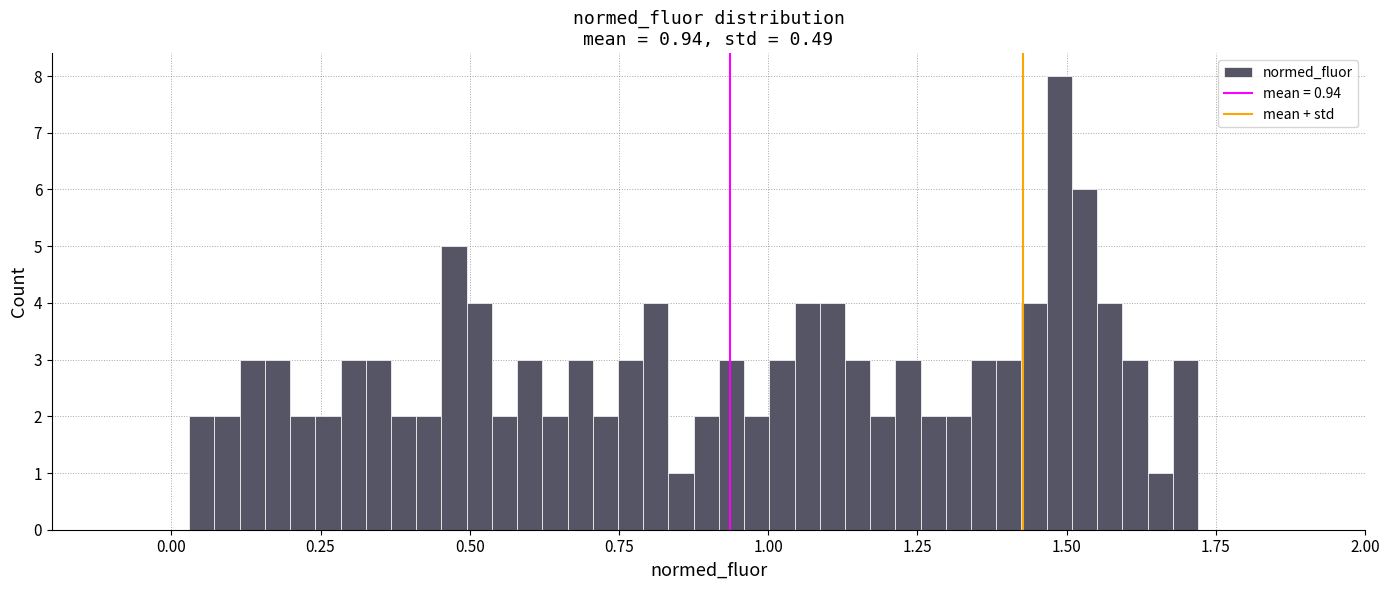

Read against the x-axis, roughly where is the centre of the tallest bar?

1.50